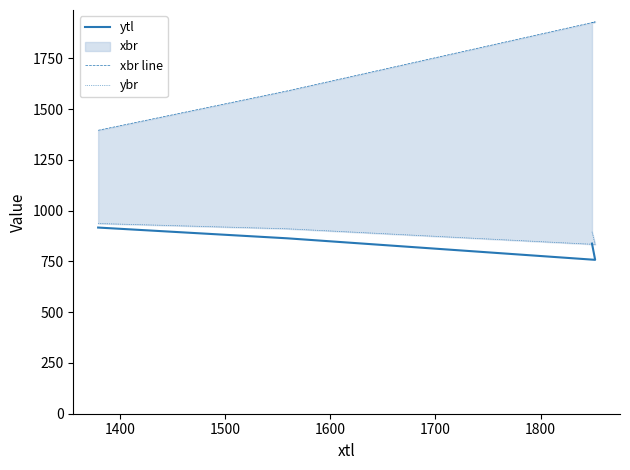

Reading left to right, what are all the values shown in this chart?

ytl: 917	864	758	838
xbr line: 1396	1590	1930	1926
ybr: 937	911	834	897